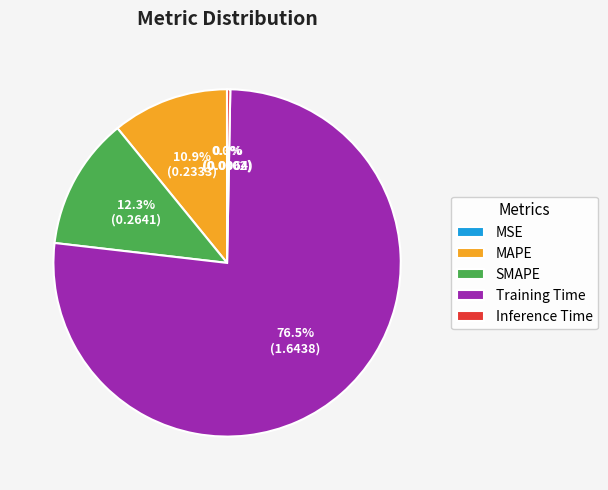

Which has a higher value, SMAPE or MAPE?

SMAPE